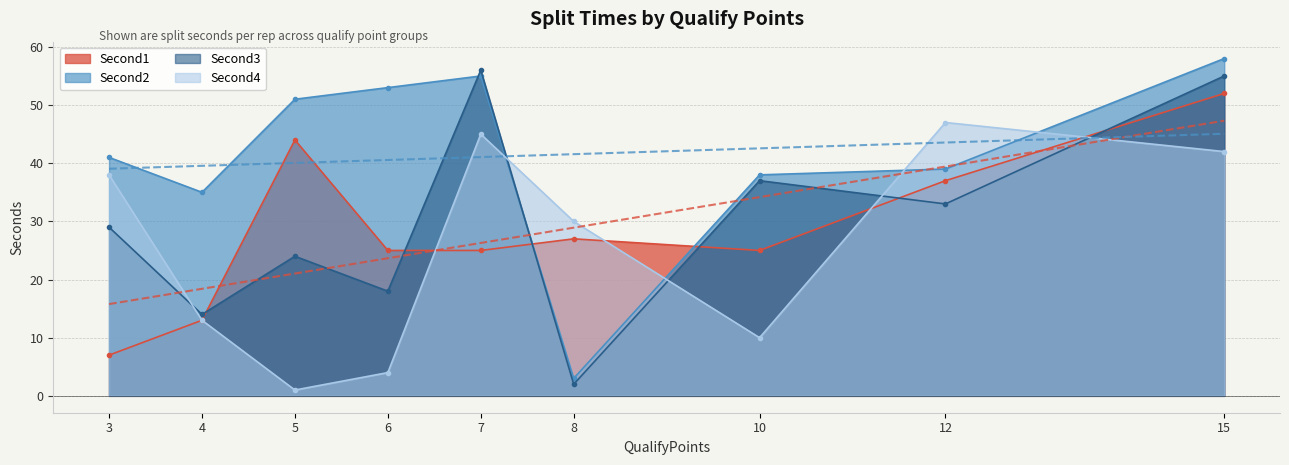

Reading right to left, extract all data points from this chart.

Second1: 15=52	12=37	10=25	8=27	7=25	6=25	5=44	4=13	3=7
Second2: 15=58	12=39	10=38	8=3	7=55	6=53	5=51	4=35	3=41
Second3: 15=55	12=33	10=37	8=2	7=56	6=18	5=24	4=14	3=29
Second4: 15=42	12=47	10=10	8=30	7=45	6=4	5=1	4=13	3=38